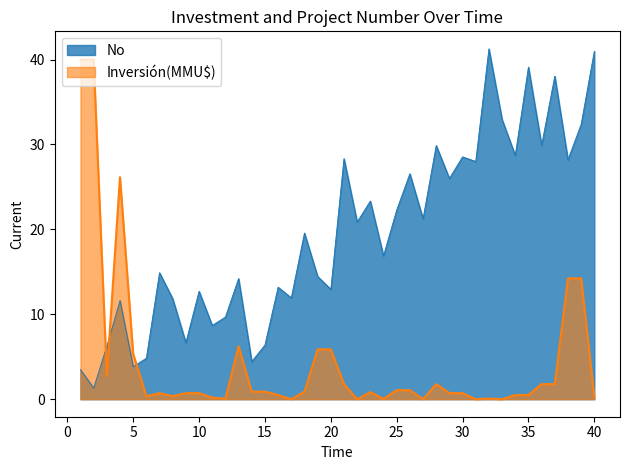

List the labels in order of value, smallest first.

17, 22, 31, 33, 27, 24, 32, 12, 11, 40, 6, 8, 34, 35, 16, 7, 9, 10, 29, 30, 23, 14, 15, 18, 25, 26, 21, 28, 36, 37, 3, 5, 19, 20, 13, 38, 39, 4, 1, 2